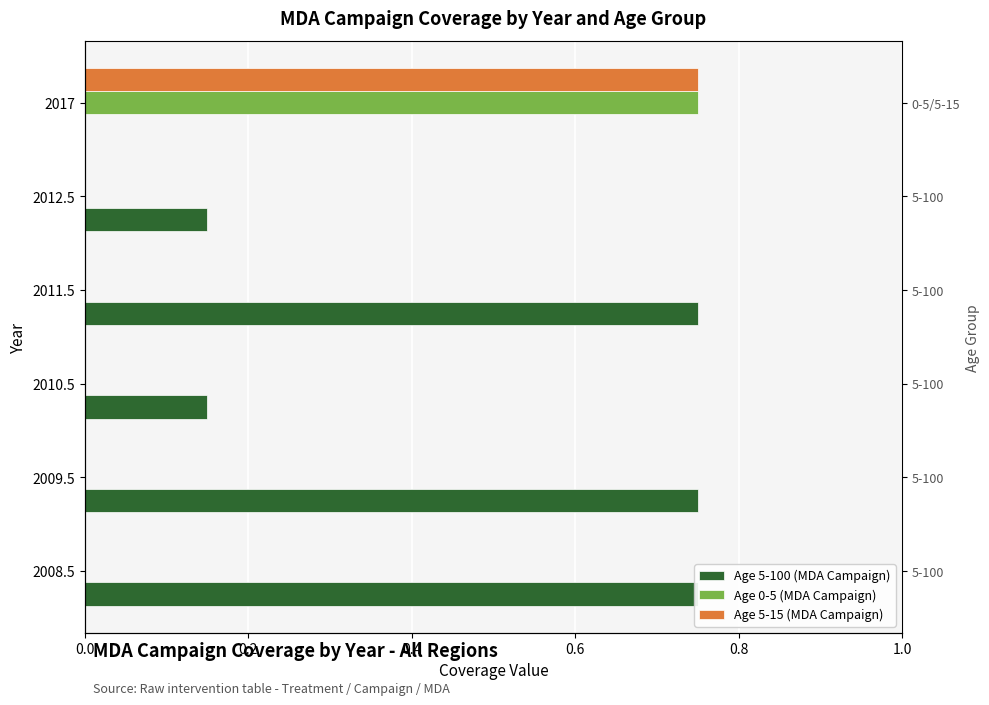

Does the chart contain any negative values?

No